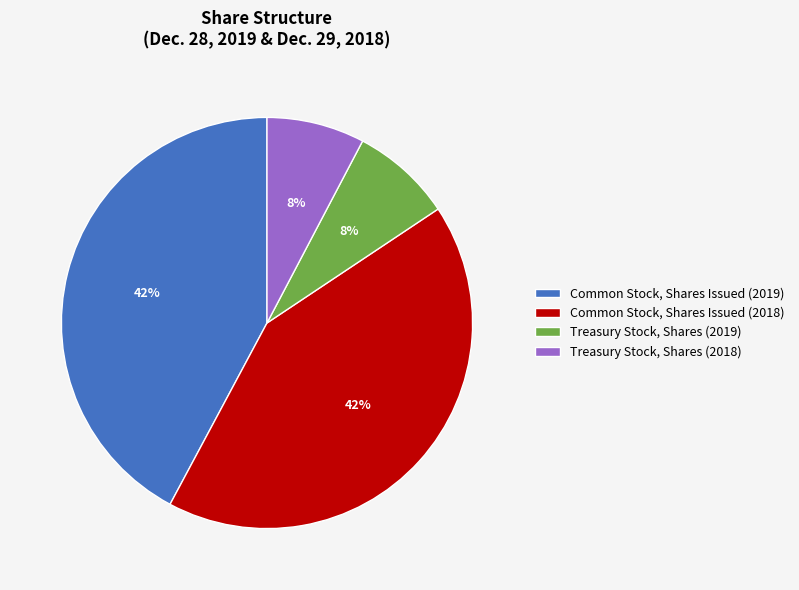

What percentage is the Common Stock, Shares Issued (2019) slice, to the nearest percent?

42%